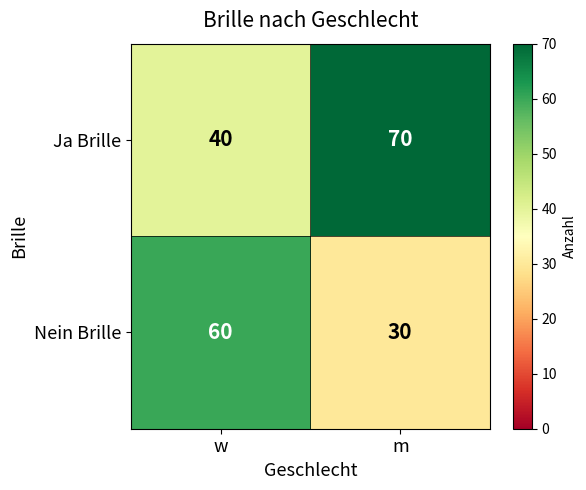

List the series in order of their overall mean, highest first.

Ja Brille, Nein Brille